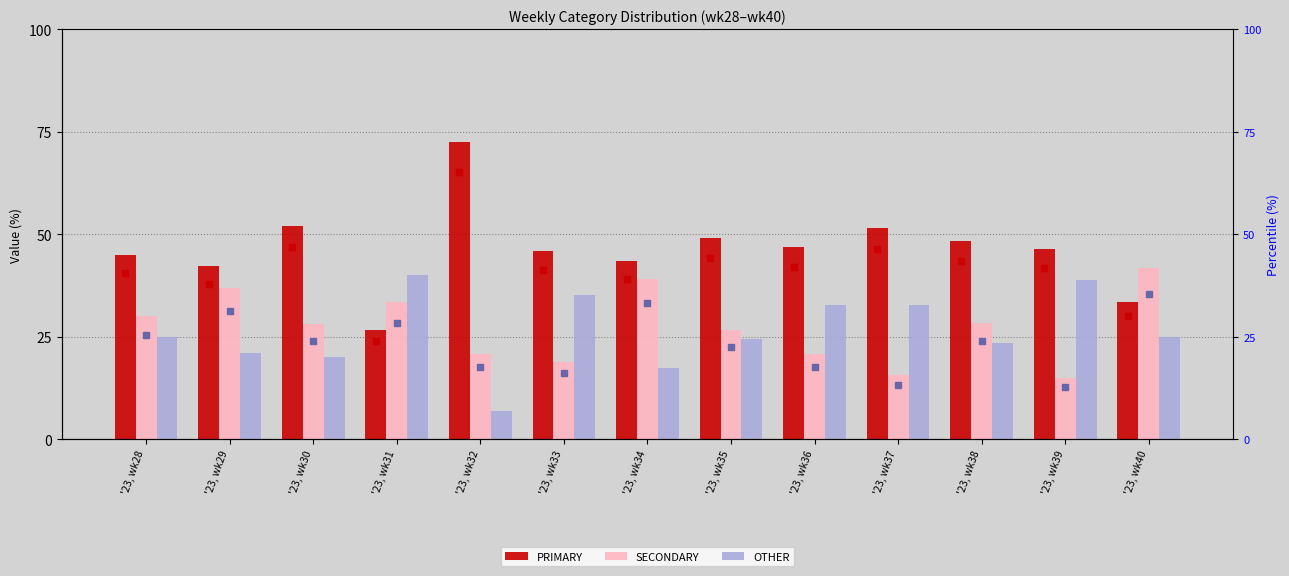

Which series reaches the minimum Y coordinate?

OTHER